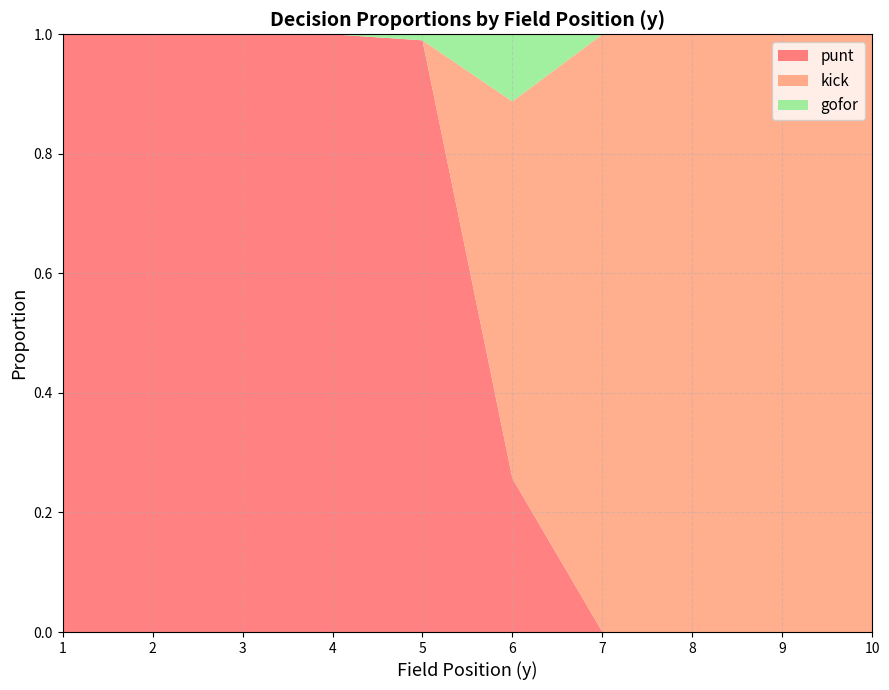

Reading left to right, transcribe all the data shown in this chart.

punt: 1=1.0	2=1.0	3=1.0	4=1.0	5=1.0	6=0.3	7=0.0	8=0.0	9=0.0	10=0.0
kick: 1=0.0	2=0.0	3=0.0	4=0.0	5=0.0	6=0.6	7=1.0	8=1.0	9=1.0	10=1.0
gofor: 1=0.0	2=0.0	3=0.0	4=0.0	5=0.0	6=0.1	7=0.0	8=0.0	9=0.0	10=0.0